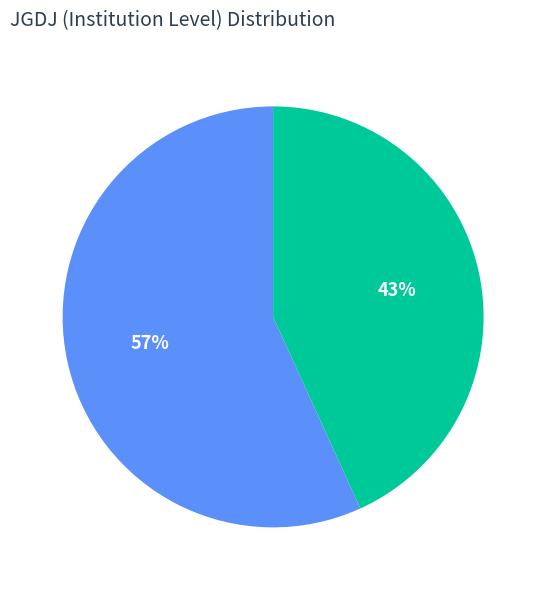

True or false: 二级 accounts for 56% of the total.

False